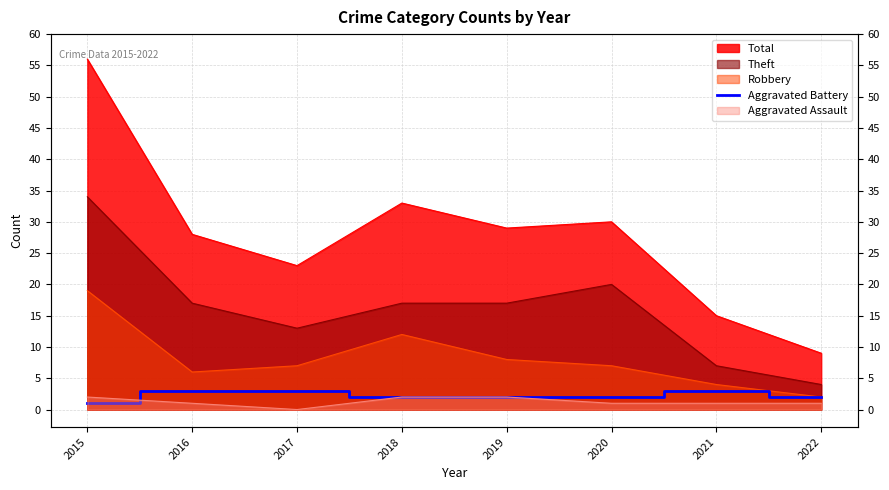

Where is the data nearest to the value 2?

2018